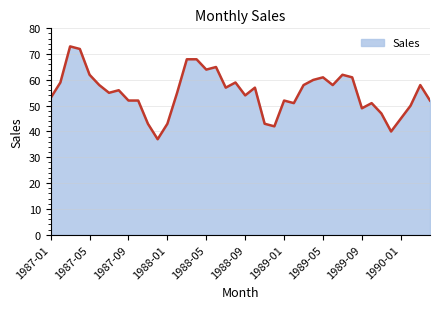

How many values are below 56?

20